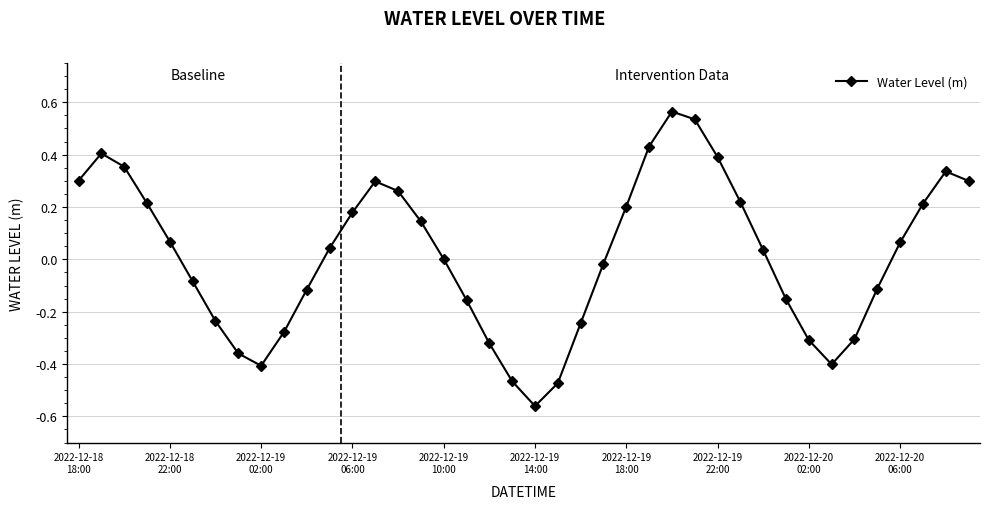

Count the number of categories in the chart.

40